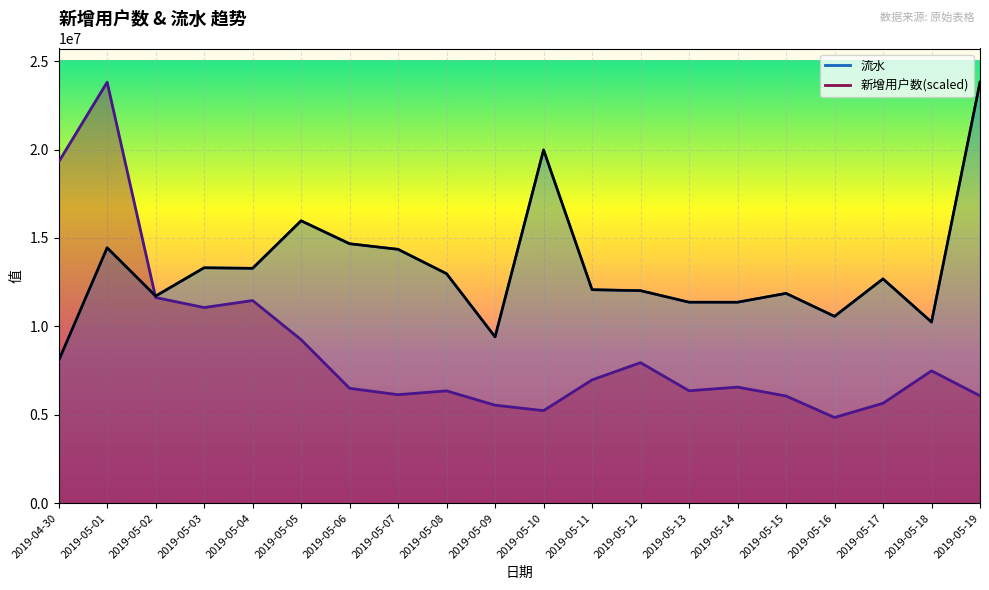

What is the label of the 14th point from the right?

2019-05-06